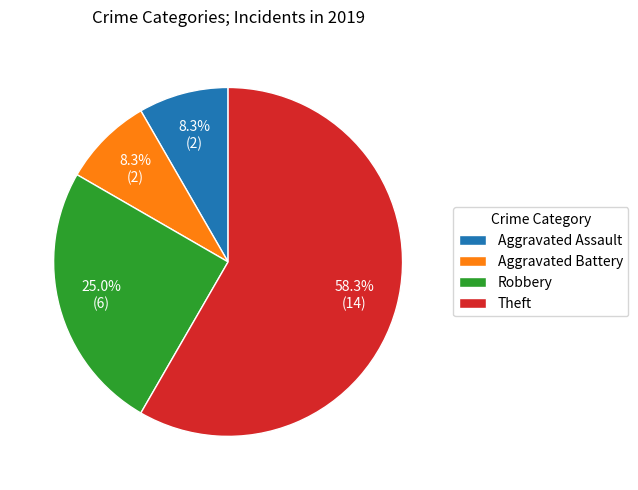

How many segments does this pie chart have?

4